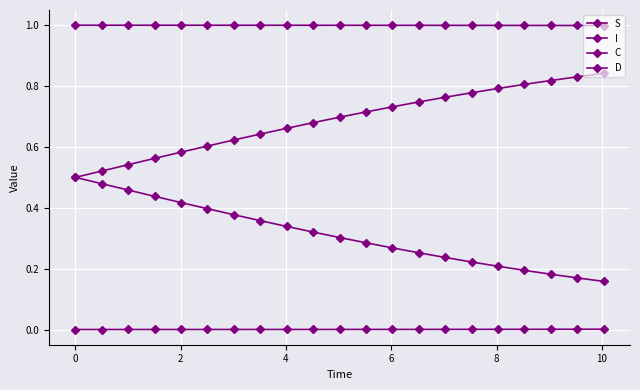

Which series has the largest total across all categories?

S